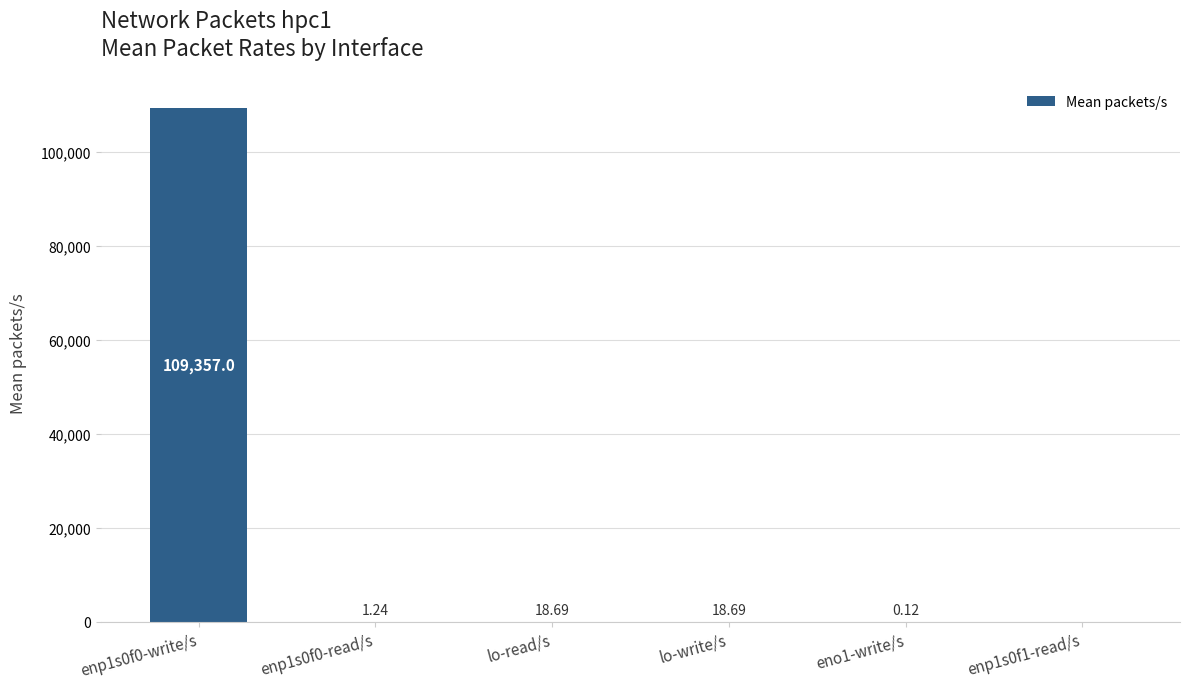

What is the difference between the values at eno1-write/s and lo-write/s?

18.6